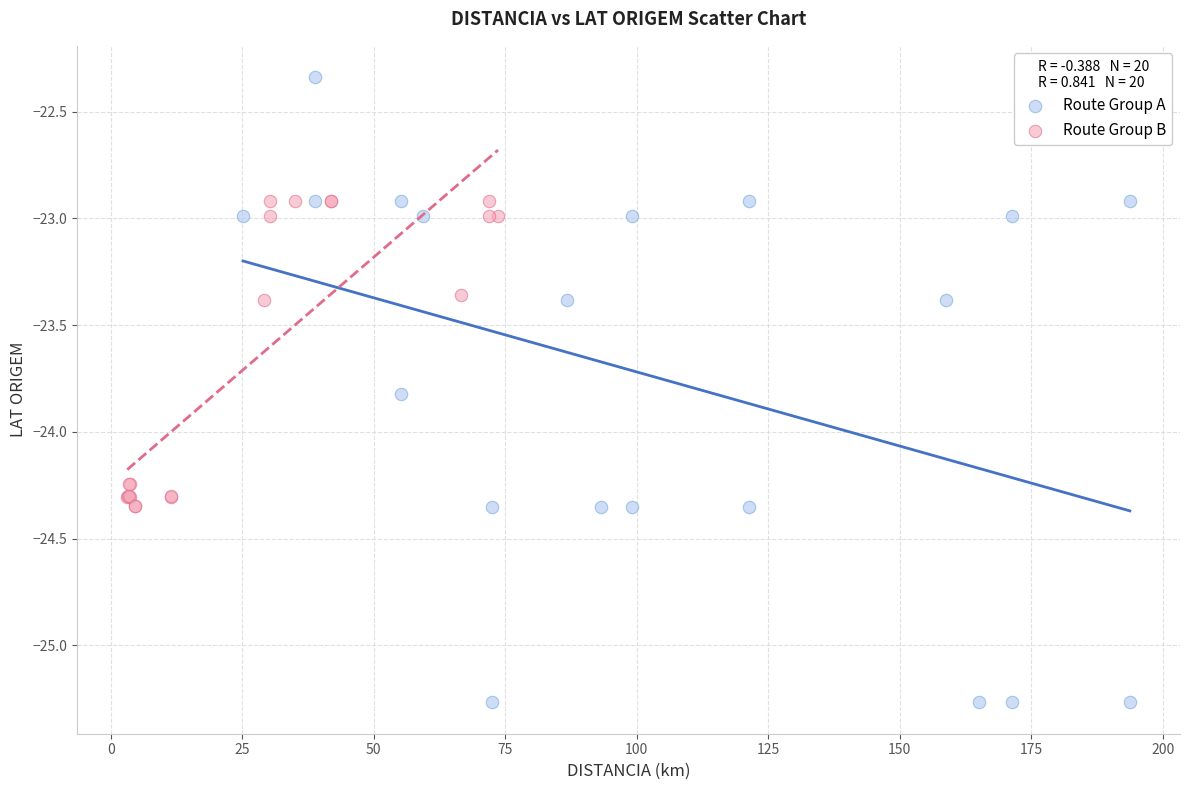

What are all the series names shown in the legend?

Route Group A, Route Group B